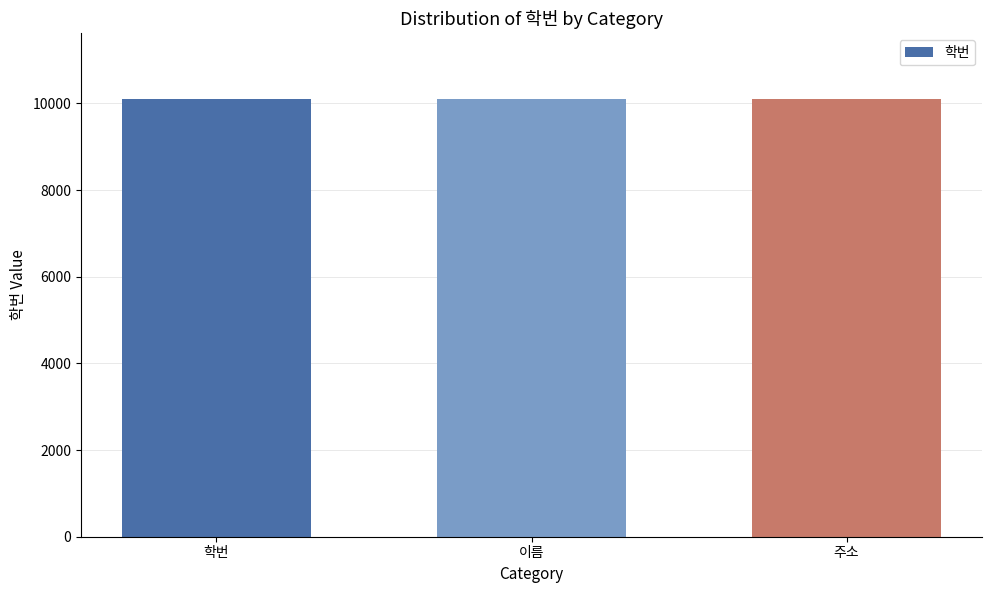

What is the sum of the values at 이름 and 학번?

20203